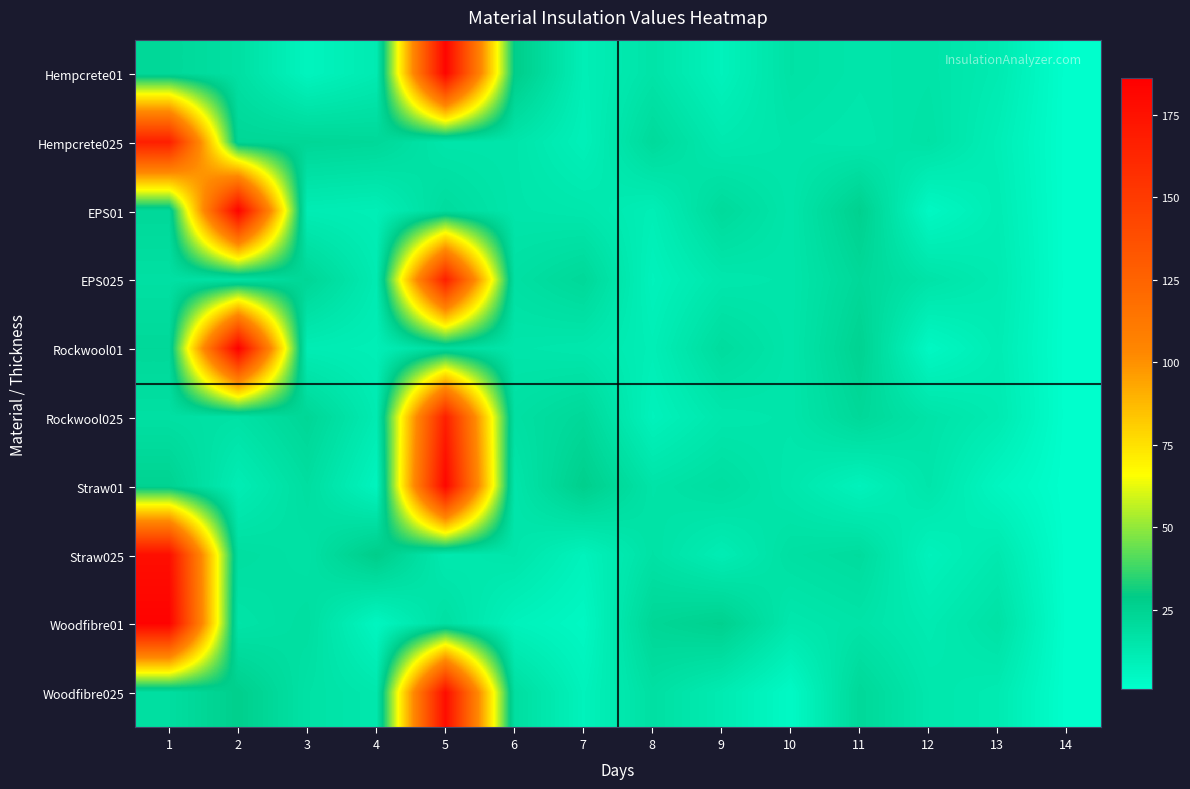

Reading right to left, extract all data points from this chart.

Hempcrete01: 14=1	13=12	12=16	11=15	10=17	9=8	8=16	7=10	6=28	5=183	4=12	3=7	2=18	1=22
Hempcrete025: 14=1	13=10	12=17	11=14	10=15	9=13	8=21	7=9	6=15	5=15	4=22	3=23	2=23	1=167
EPS01: 14=1	13=11	12=5	11=26	10=15	9=21	8=10	7=14	6=15	5=20	4=10	3=11	2=184	1=22
EPS025: 14=1	13=12	12=16	11=22	10=15	9=14	8=8	7=22	6=18	5=167	4=12	3=23	2=17	1=18
Rockwool01: 14=1	13=11	12=5	11=25	10=15	9=20	8=10	7=14	6=15	5=20	4=10	3=11	2=186	1=22
Rockwool025: 14=1	13=12	12=16	11=22	10=15	9=14	8=8	7=22	6=18	5=167	4=12	3=23	2=17	1=18
Straw01: 14=1	13=6	12=15	11=8	10=14	9=19	8=16	7=27	6=15	5=182	4=7	3=19	2=11	1=25
Straw025: 14=1	13=13	12=8	11=20	10=18	9=11	8=17	7=8	6=15	5=13	4=28	3=17	2=19	1=177
Woodfibre01: 14=1	13=17	12=12	11=16	10=14	9=26	8=23	7=5	6=8	5=18	4=6	3=19	2=16	1=184
Woodfibre025: 14=1	13=12	12=14	11=22	10=4	9=12	8=18	7=8	6=19	5=178	4=14	3=17	2=27	1=19